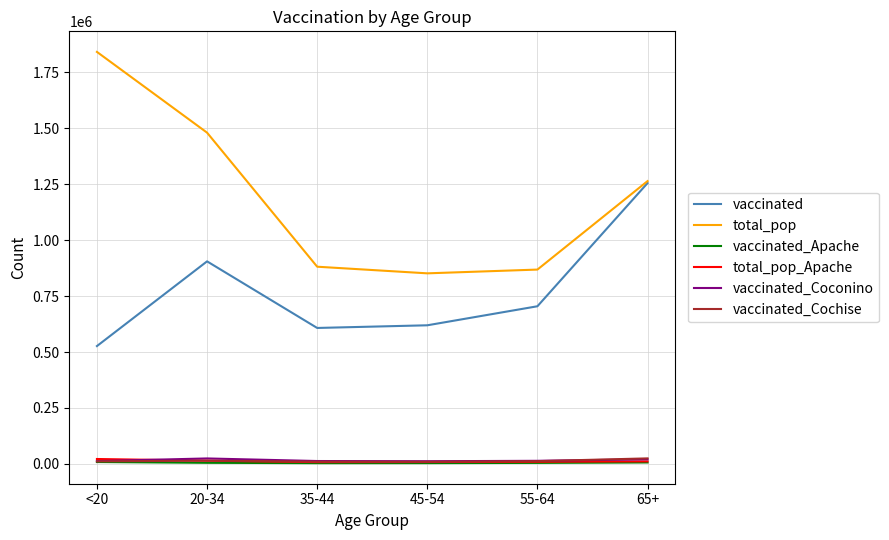

Where do vaccinated_Coconino and vaccinated_Cochise first cross each other?

55-64 and 65+